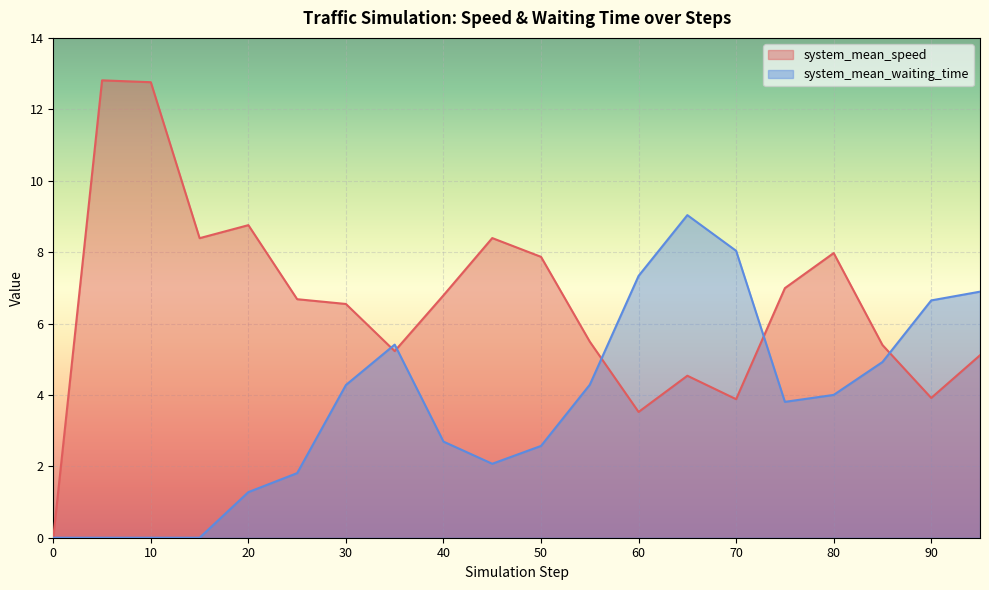

How many interior local valleys does the system_mean_speed series have?

5